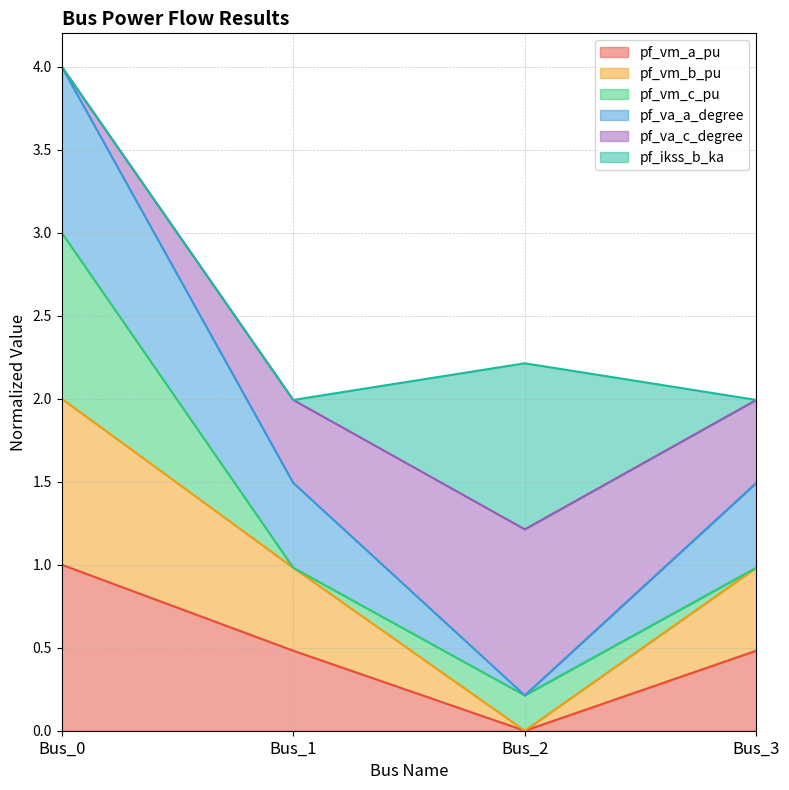

True or false: pf_vm_b_pu and pf_vm_a_pu cross at least once.

False